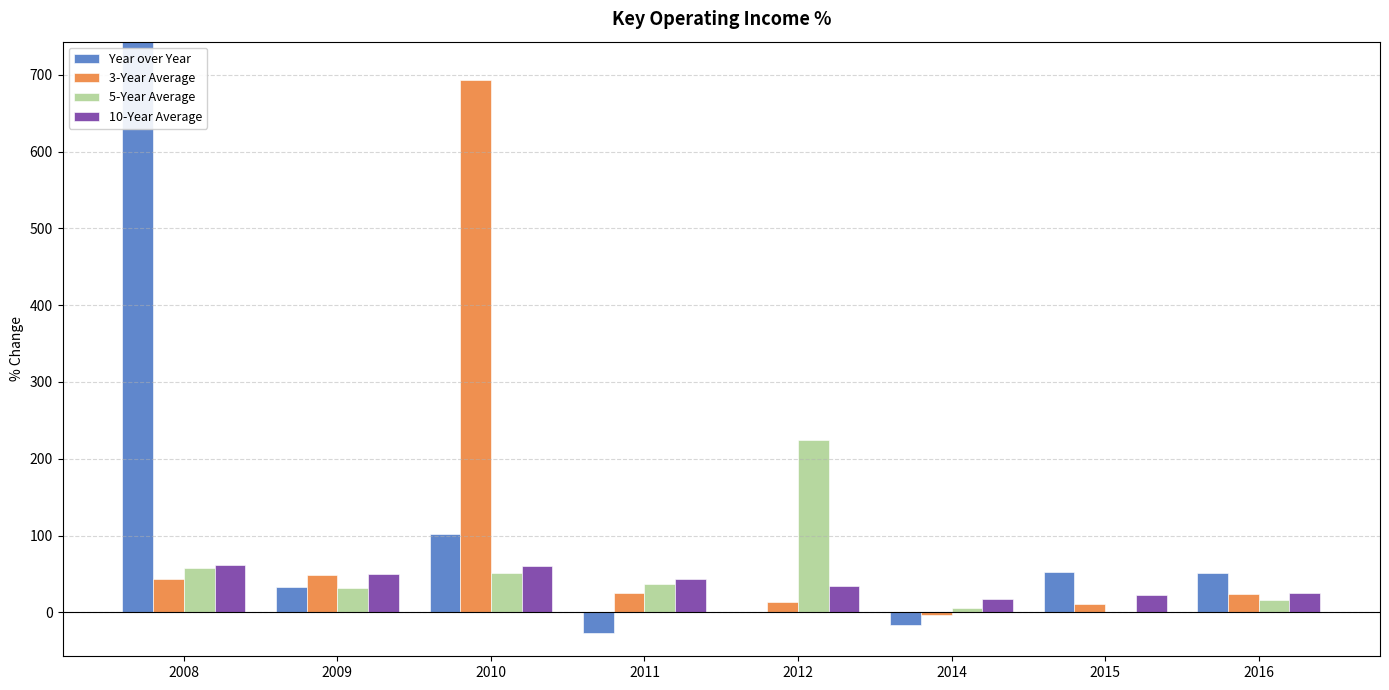

What is the difference between the maximum and minimum values in the 5-Year Average series?

225.0